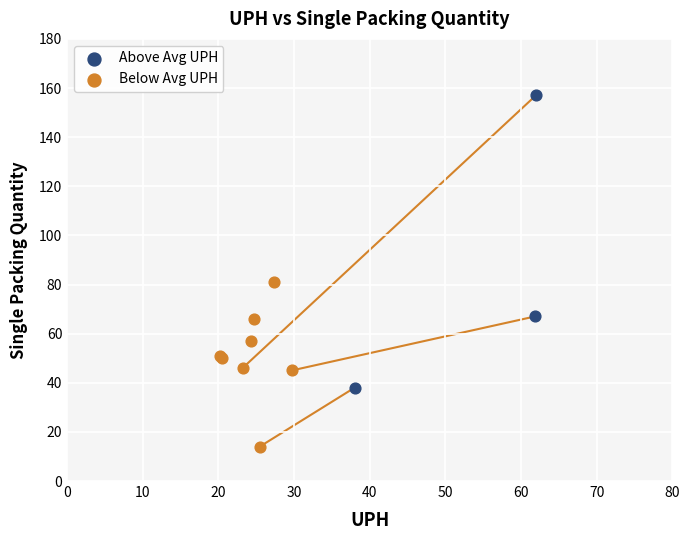

Which series contains the lowest Y value?

Below Avg UPH